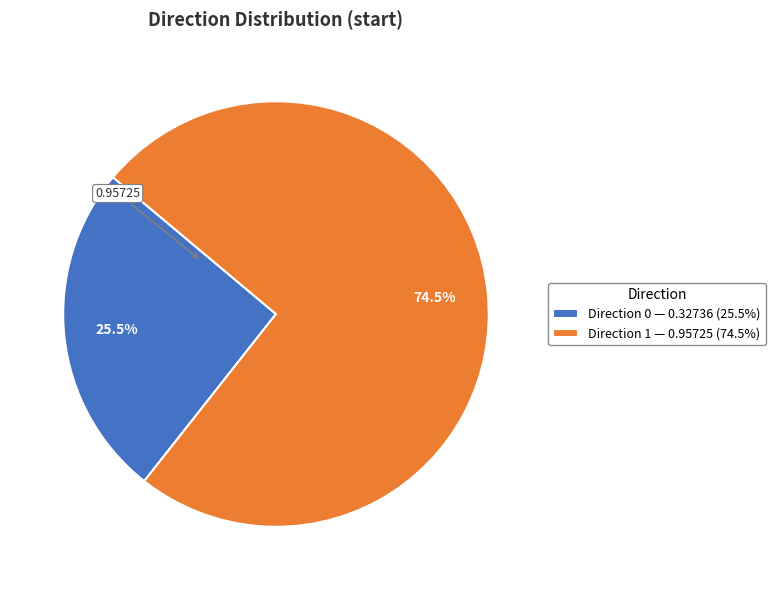

Which has a higher value, Direction 1 — 0.95725 (74.5%) or Direction 0 — 0.32736 (25.5%)?

Direction 1 — 0.95725 (74.5%)